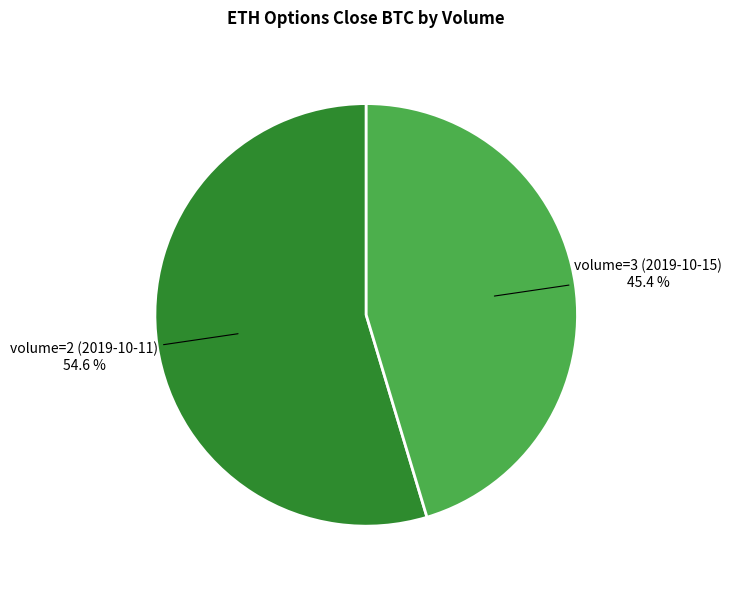

Is there any slice that represents more than half of the pie?

Yes